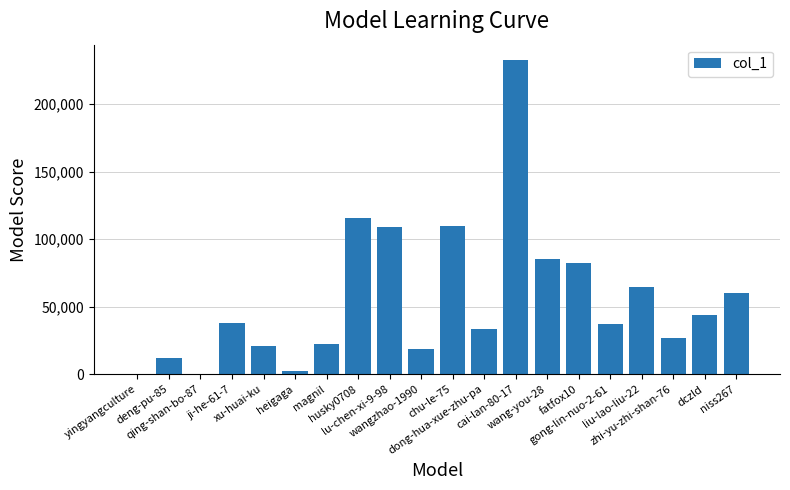

What is the greatest value displayed?

232523